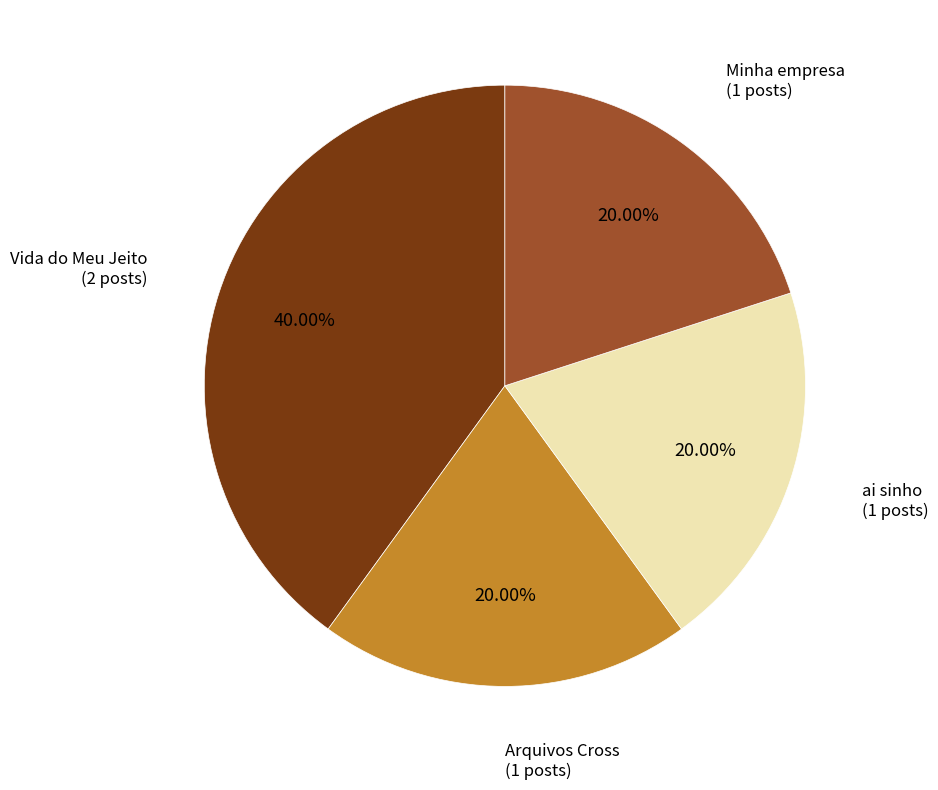

Count the number of slices in the pie.

4